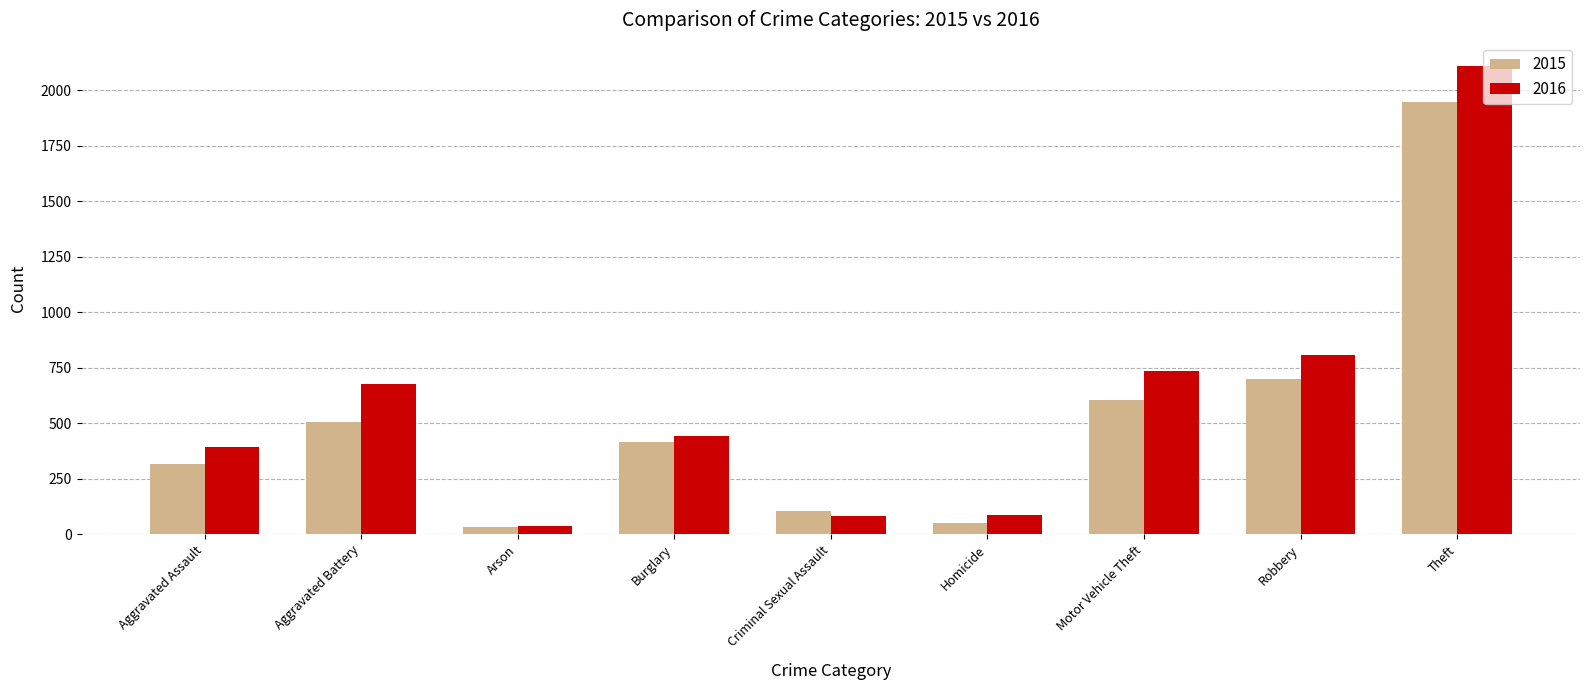

The 2015 series shows 1946 at Theft. True or false?

True